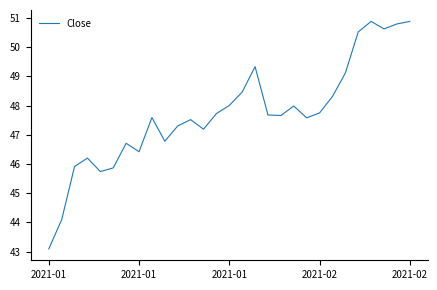

What is the difference between the maximum and minimum values?

7.8